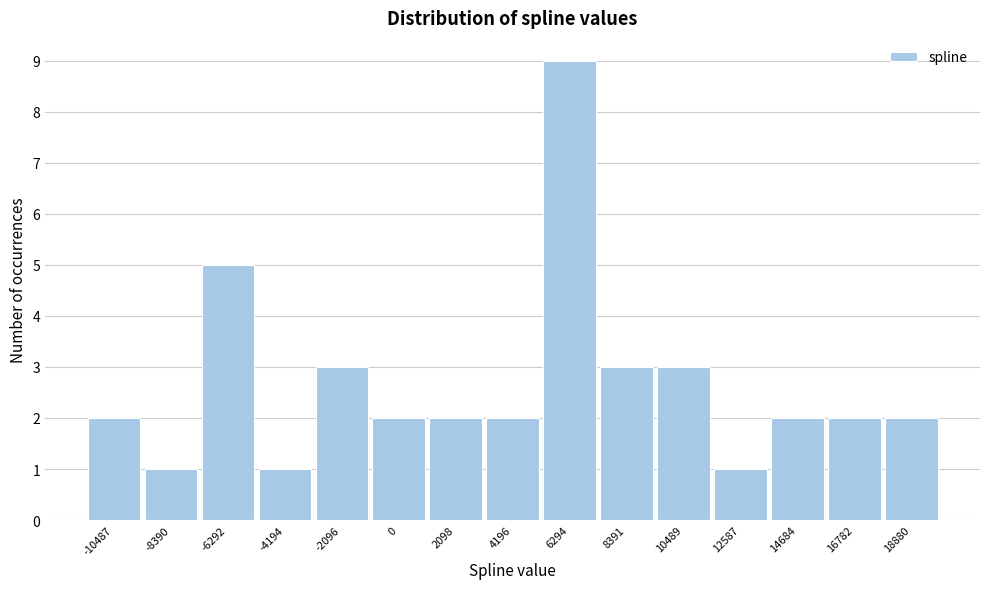

Reading left to right, transcribe this chart: for each bar, give the range it covers on the x-axis and its height. Neither the bar edges nor the heights are printed on the chart, so give them approximately, as read against the axes.

-11500 to -9500: 2
-9500 to -7500: 1
-7500 to -5000: 5
-5000 to -3000: 1
-3000 to -1000: 3
-1000 to 1000: 2
1000 to 3000: 2
3000 to 5000: 2
5000 to 7500: 9
7500 to 9500: 3
9500 to 11500: 3
11500 to 13500: 1
13500 to 15500: 2
15500 to 18000: 2
18000 to 20000: 2